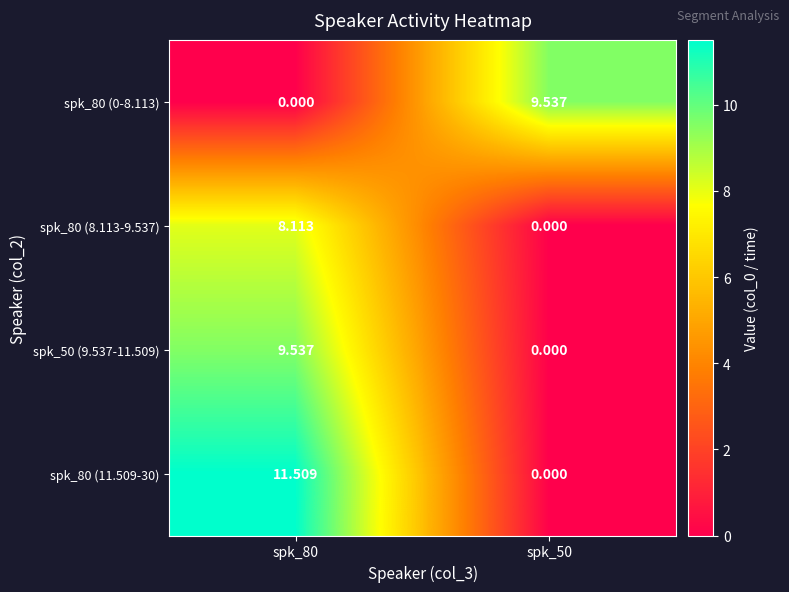

Is the value of spk_80 (0-8.113) at spk_80 greater than the value of spk_50 (9.537-11.509) at spk_80?

No